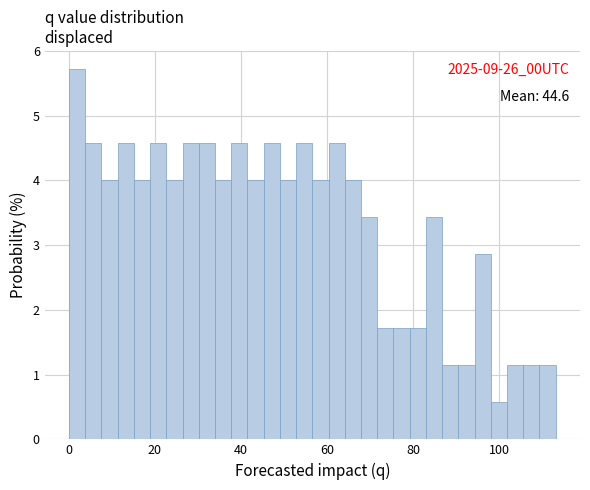

Around what value on the x-axis is the tallest bar? Give the approximate position of its centre, as read against the axis.

2